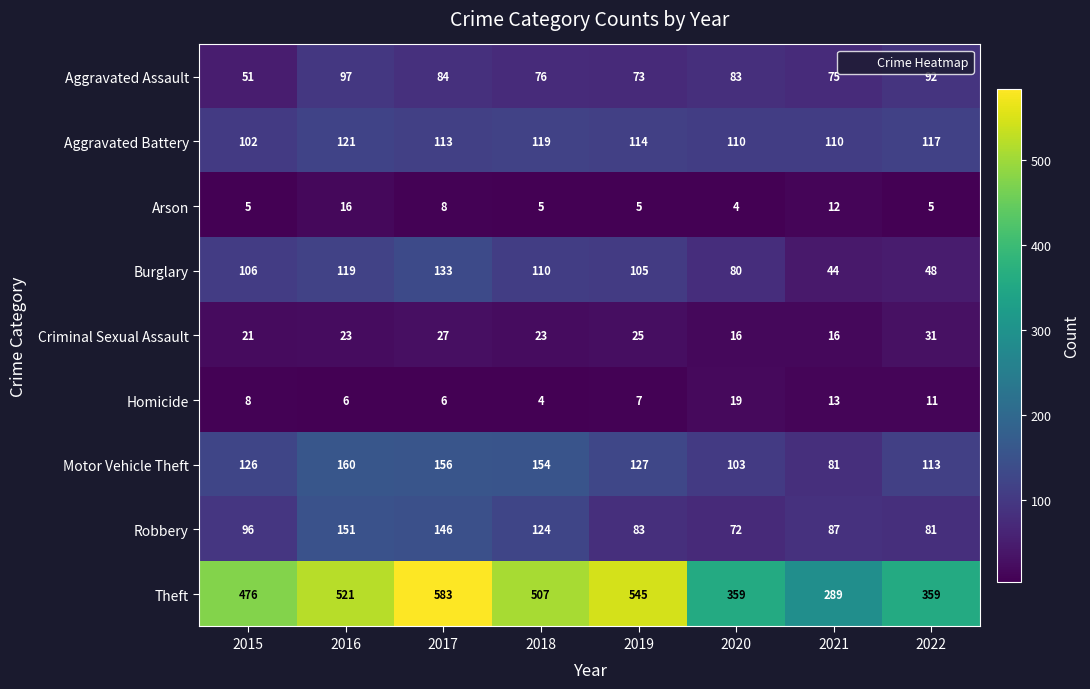

At which label is Homicide closest to 11?

2022